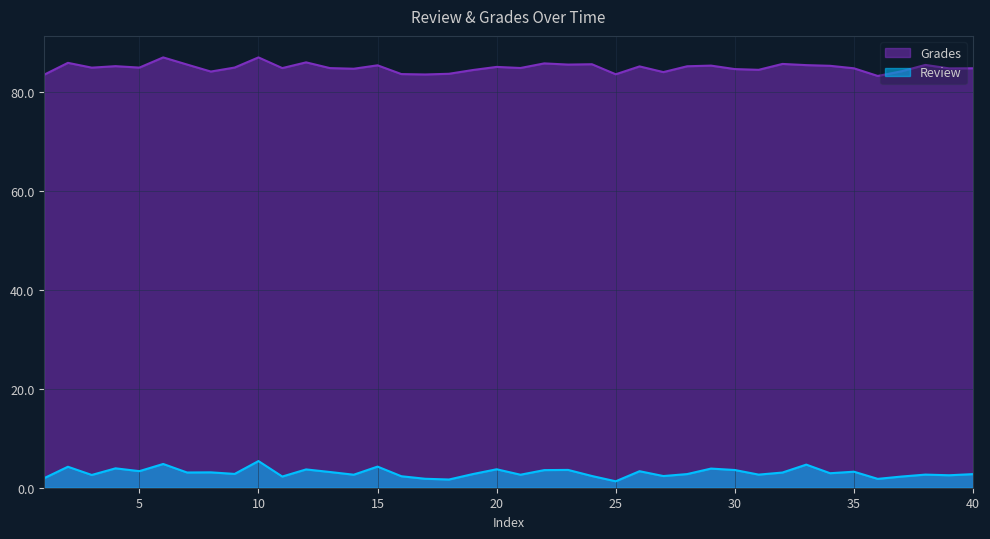

What is the average value of the Review series?

3.0